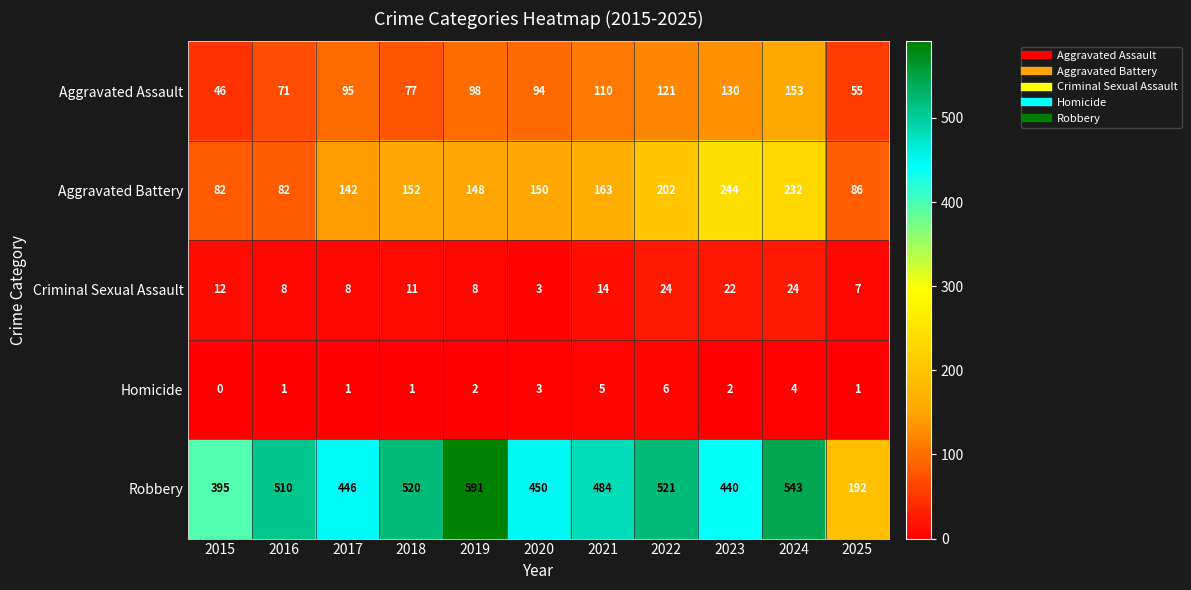

True or false: Criminal Sexual Assault has a value of 8 at 2019.

True